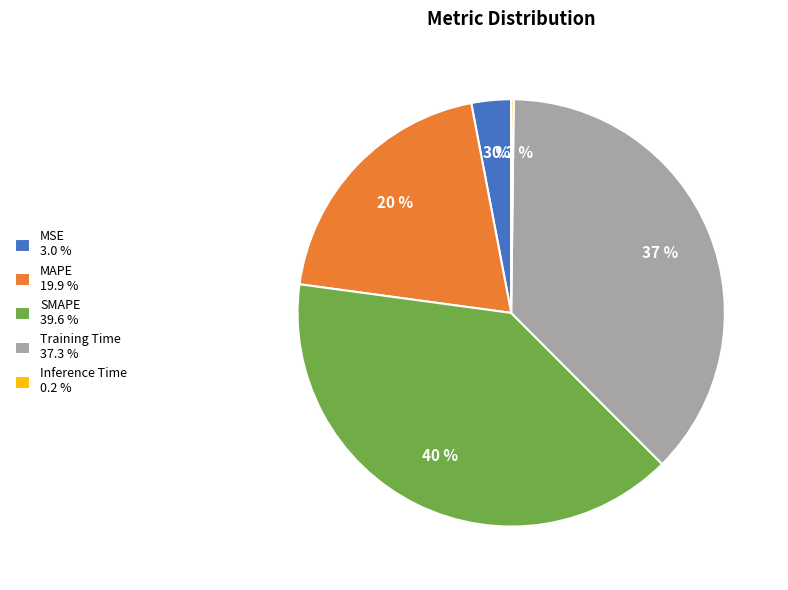

To the nearest percent, what is the average slice percentage?

20%